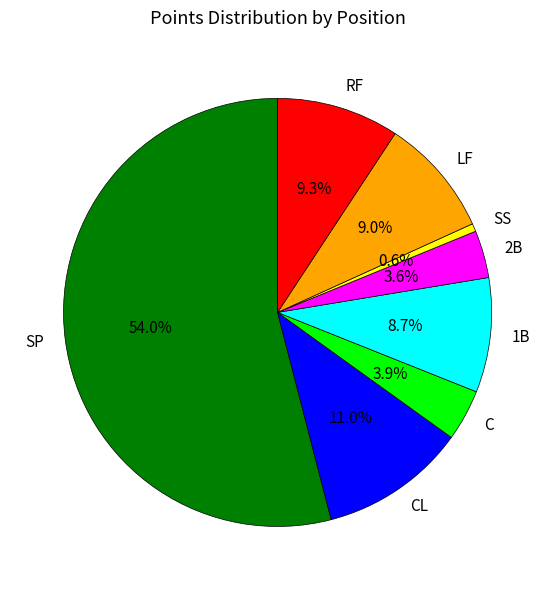

To the nearest percent, what portion does 2B represent?

4%